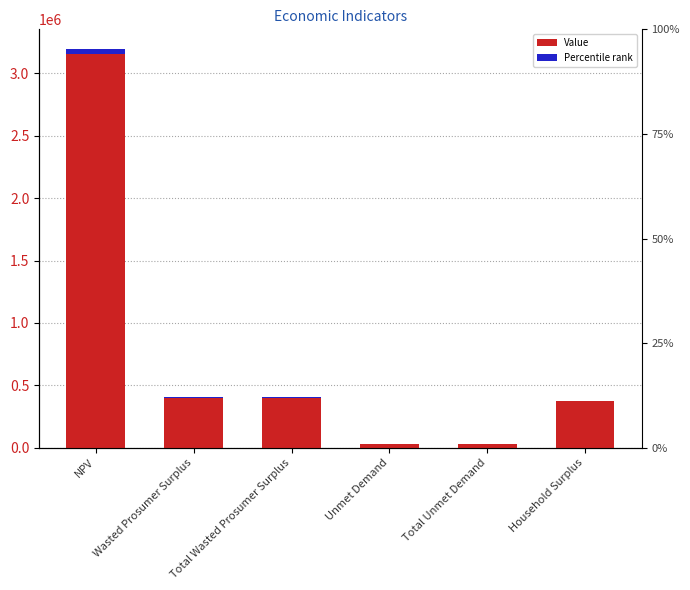

What is the difference between the maximum and second lowest values in the Value series?

3163729.3